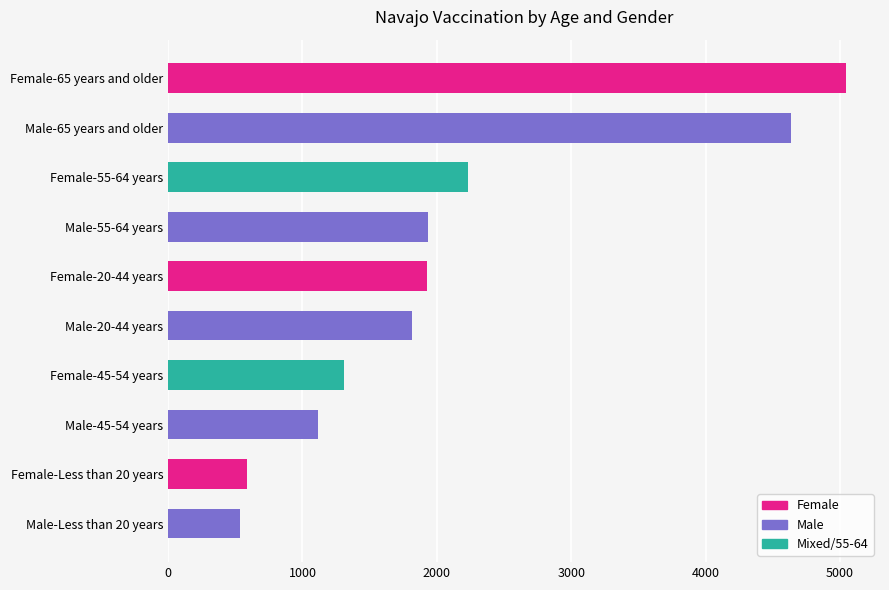

What is the sum of all values?

21132